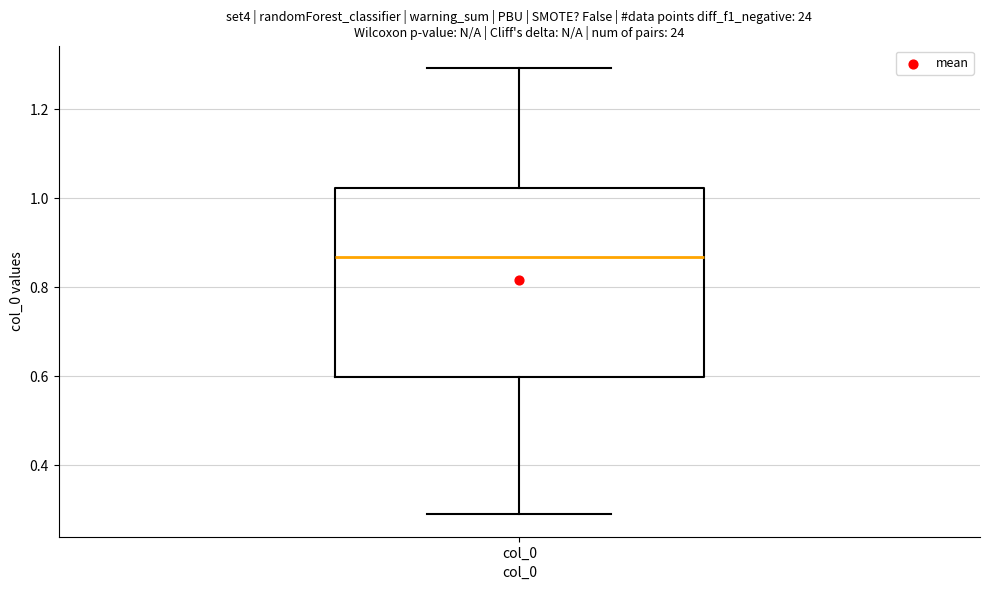

Transcribe this box plot: give where the median line is, the range the box spans, and where the two whiskers end, as read against the y-axis. The values are not printed on the chart, so give them approximately, as read against the axis.

median 0.86, box 0.60 to 1.02, whiskers 0.28 to 1.30